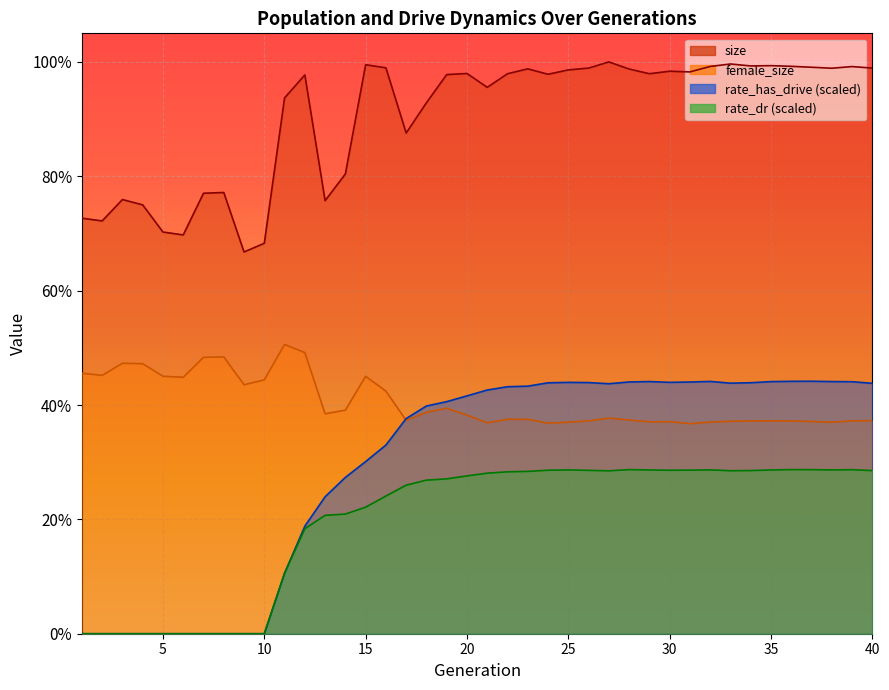

What is the sum of all rate_dr values?

858213.6